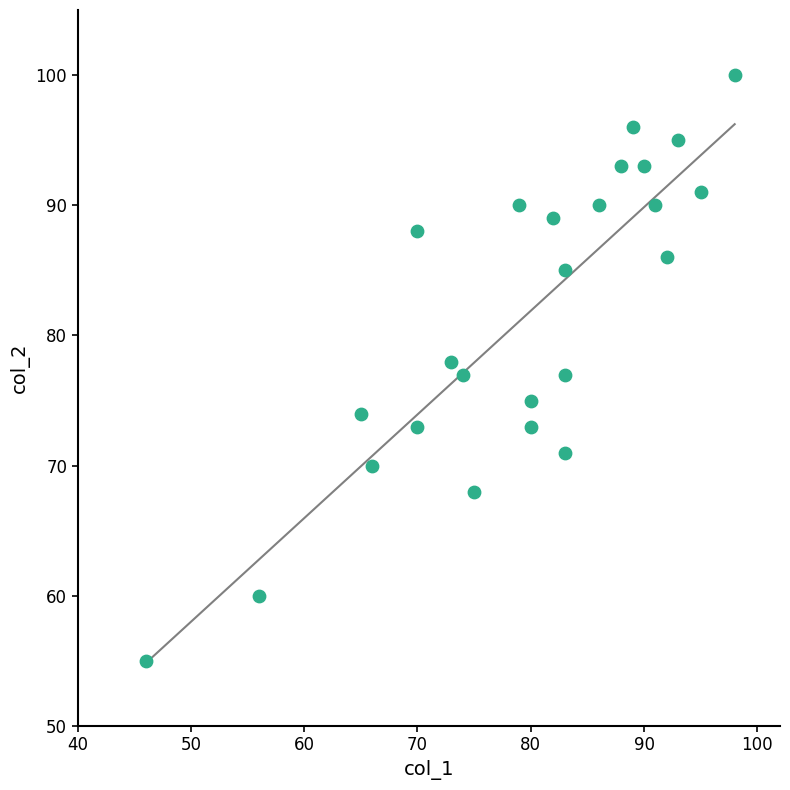

What is the range of X values (max minus min)?

52